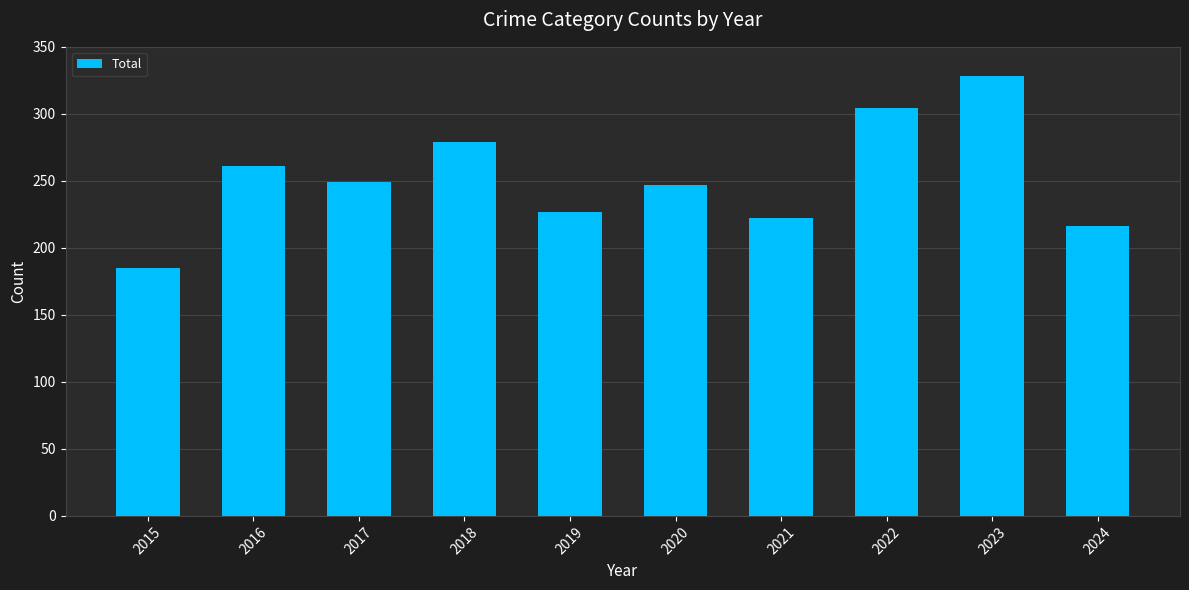

Between 2020 and 2022, which is larger?

2022